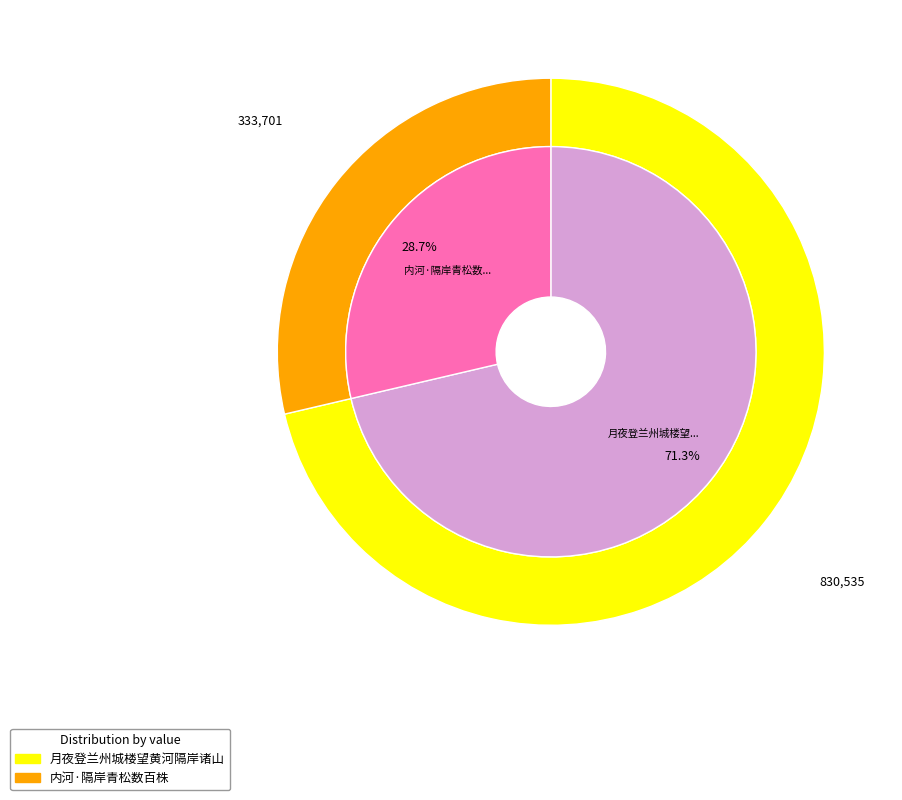

How many slices are in this pie chart?

2